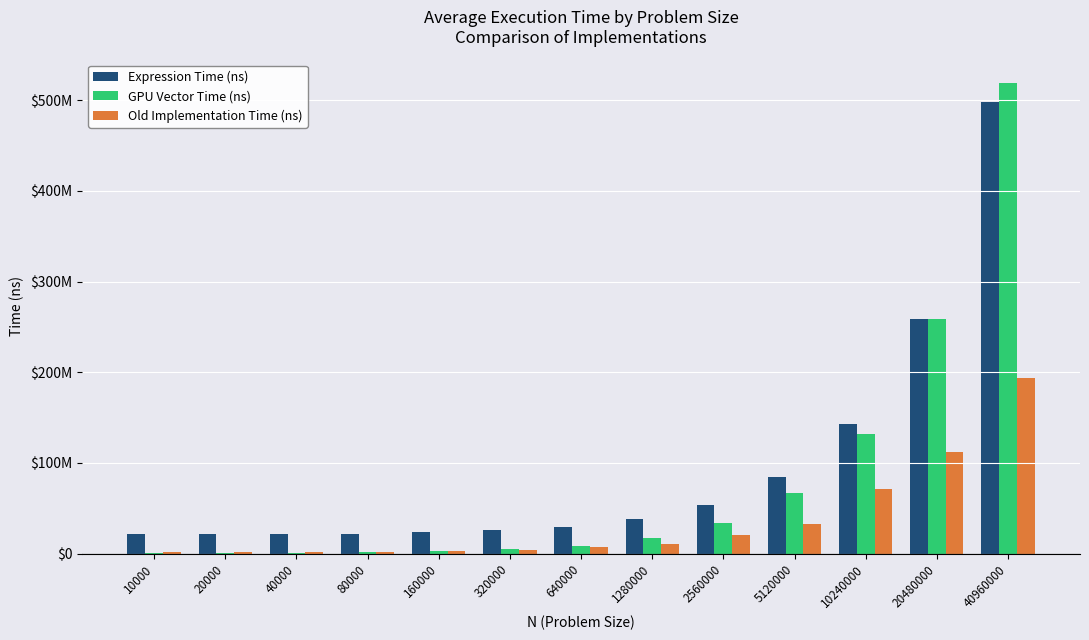

Is the value of Expression Time (ns) at 320000 greater than the value of GPU Vector Time (ns) at 320000?

Yes